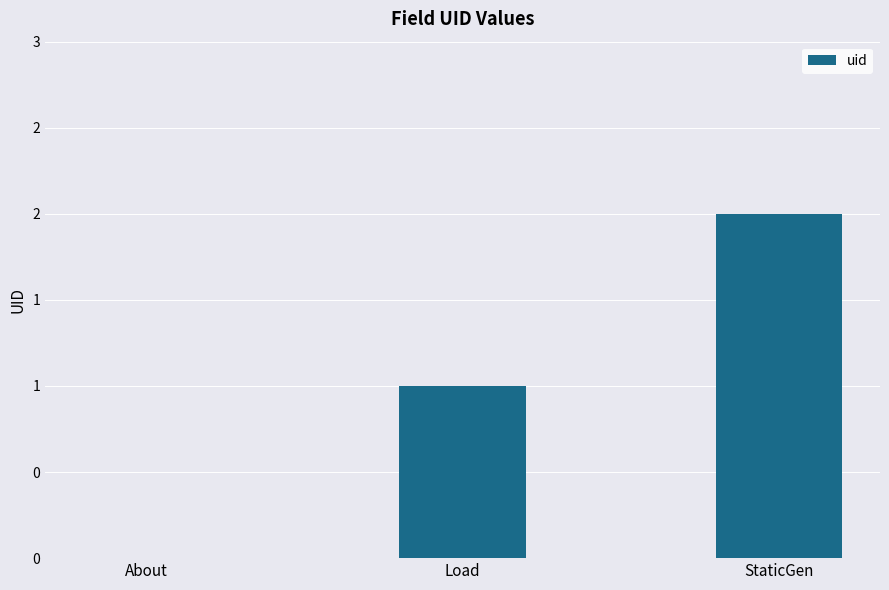

What is the change in value from About to StaticGen?

+2